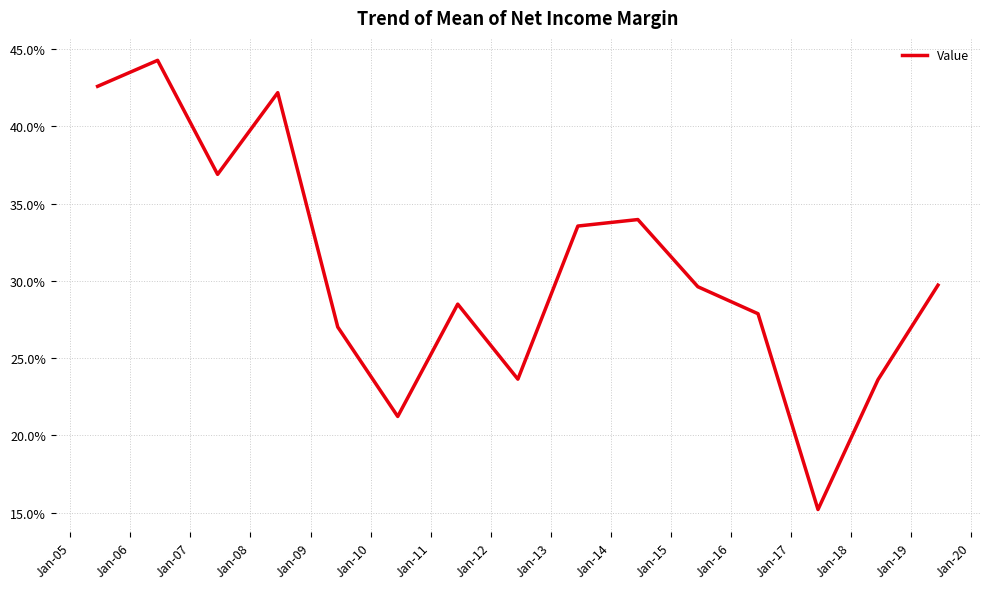

Does the chart display data point markers on the line(s)?

No